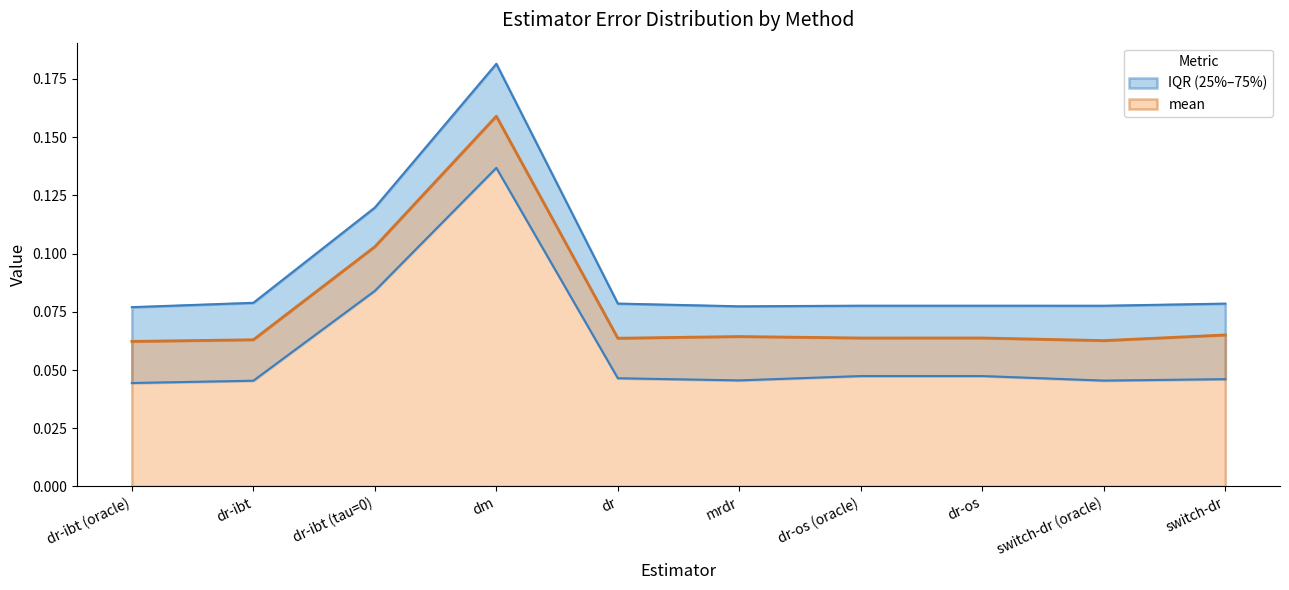

What is the label of the 2nd point from the right?

switch-dr (oracle)